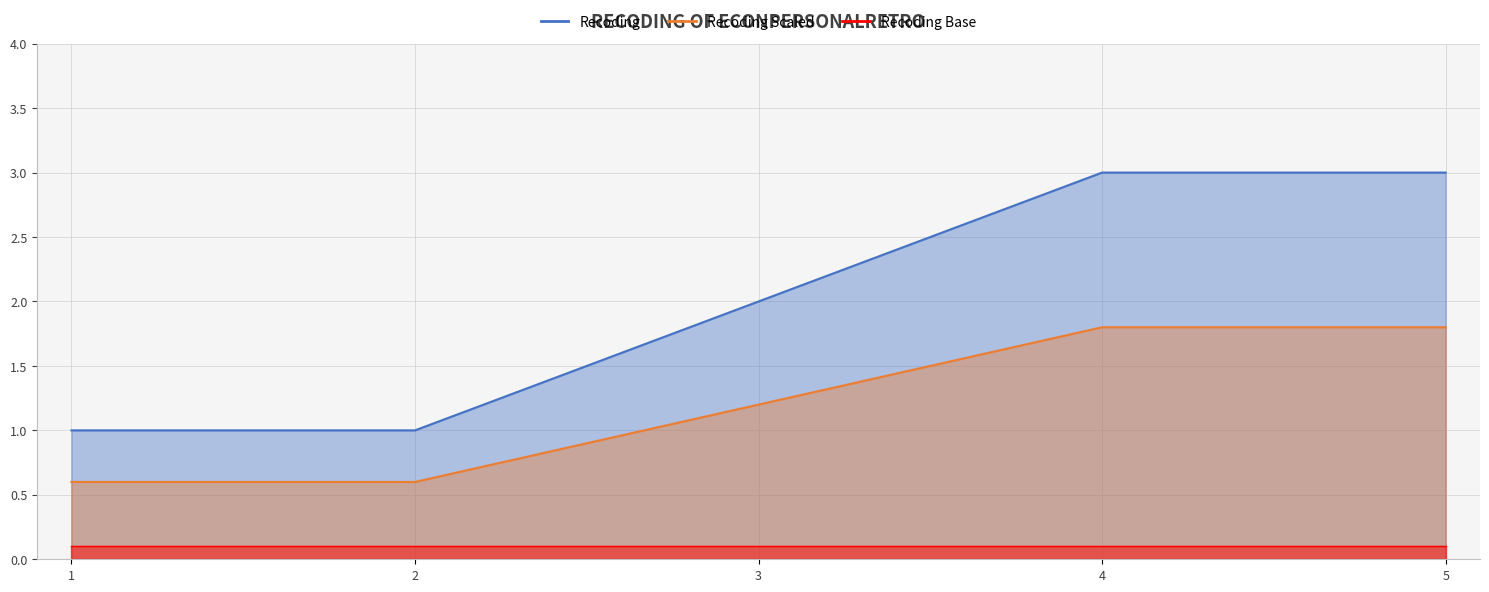

At which label is recoding_scaled_line closest to 1?

3